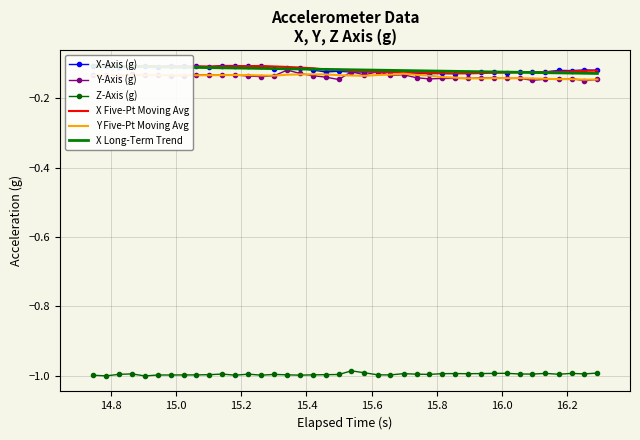

True or false: Z-Axis (g) and Y Five-Pt Moving Avg intersect in this chart.

False